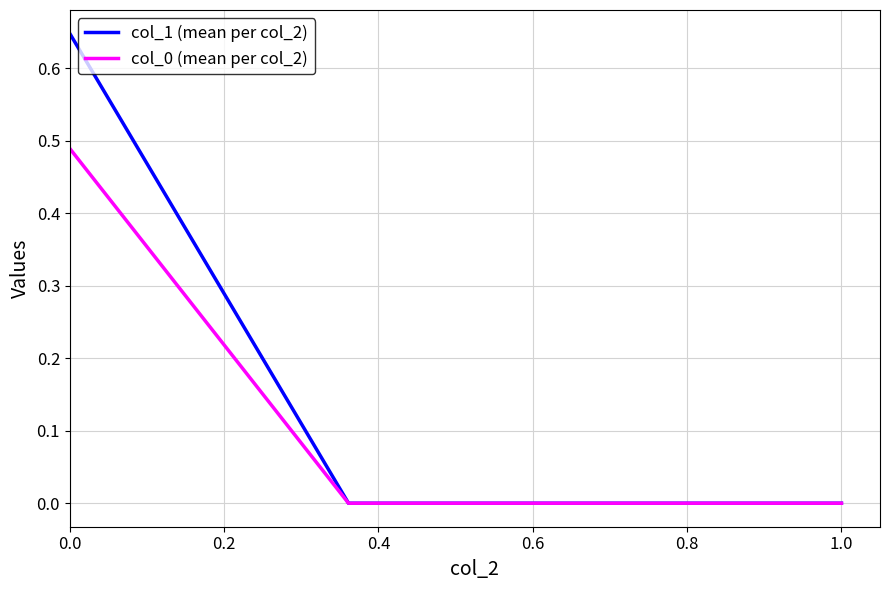

Which series has the largest total across all categories?

col_1 (mean per col_2)